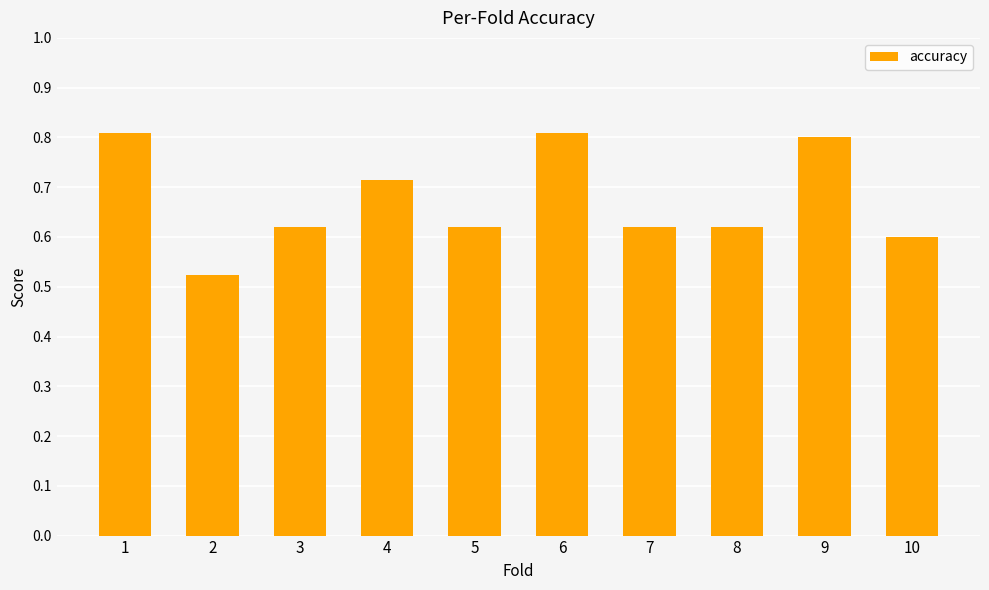

What is the value of the 9th bar from the left?

0.8